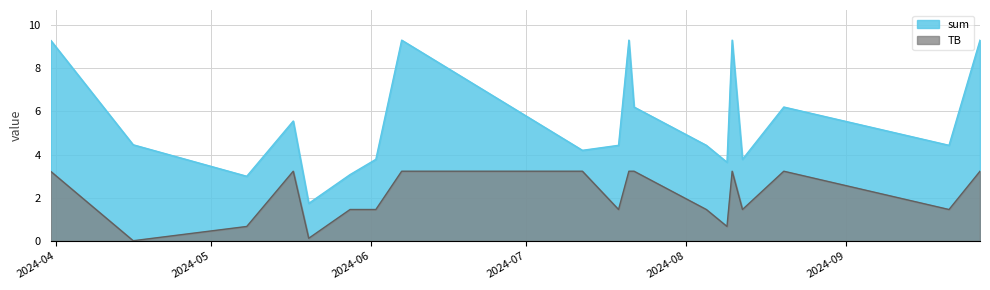

How many categories are shown in the chart?

19